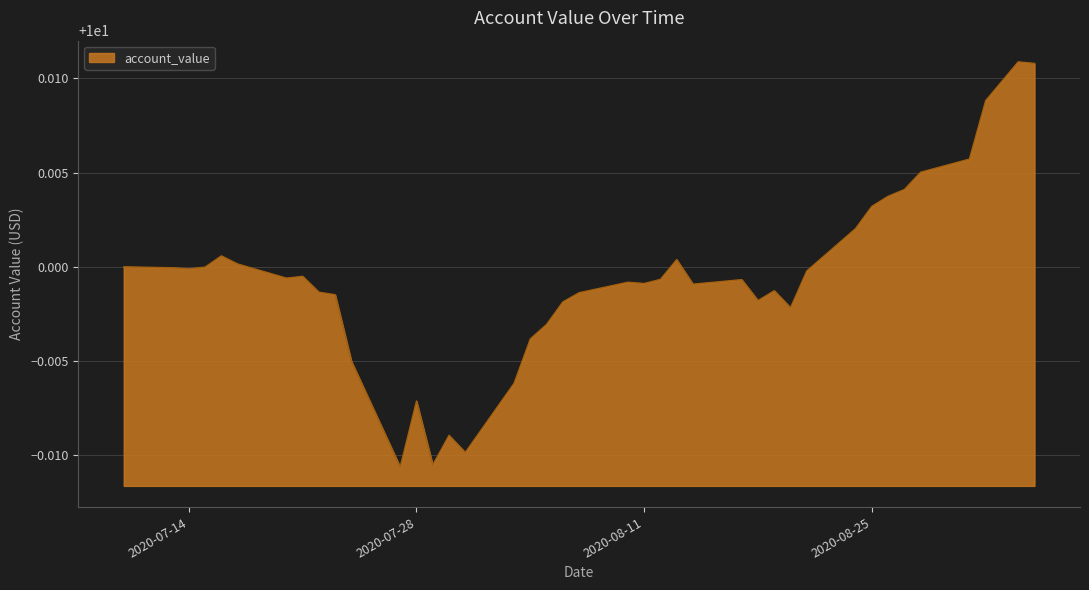

Does the chart have visible grid lines?

Yes